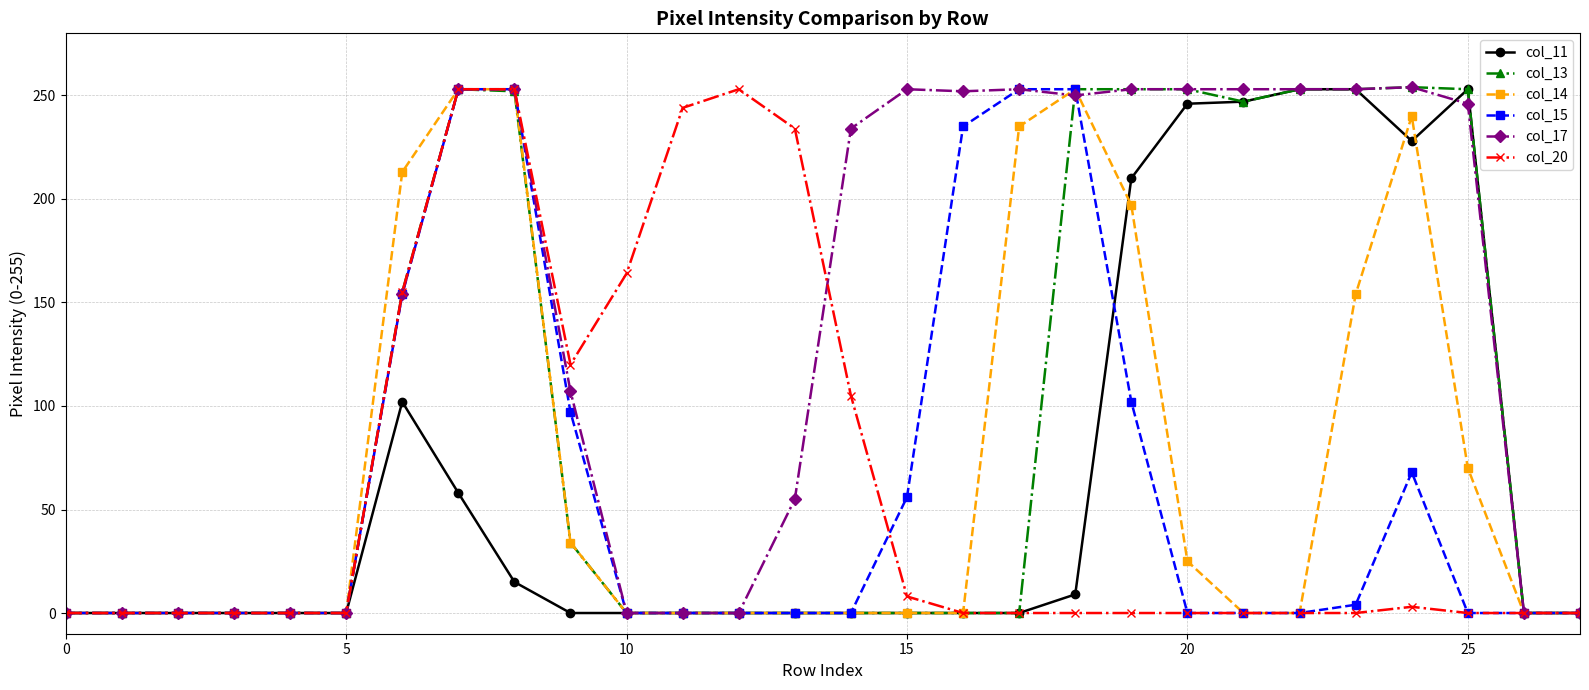

At how many categories does at least one series exceed 106?

20